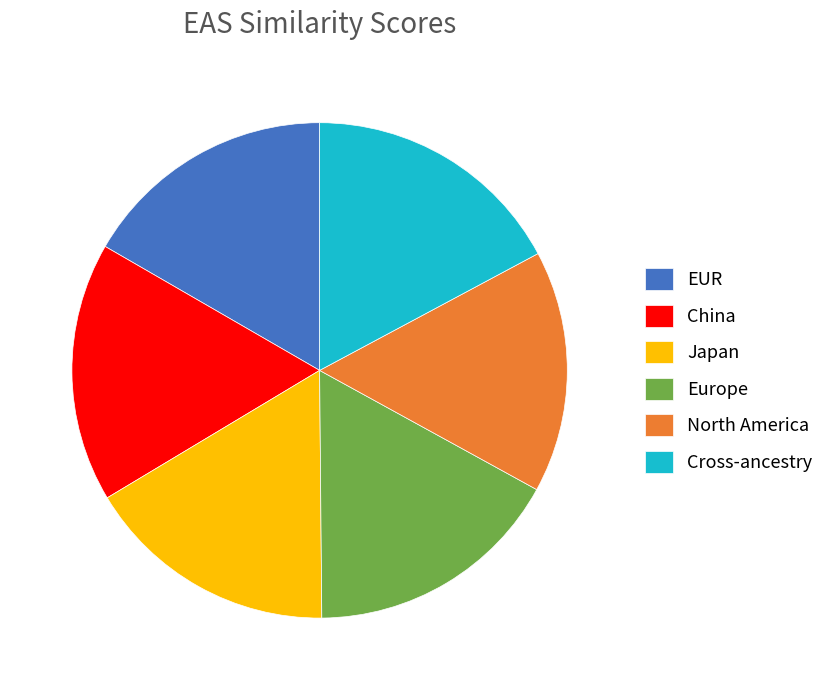

Do China and North America together represent more than half of the pie?

No